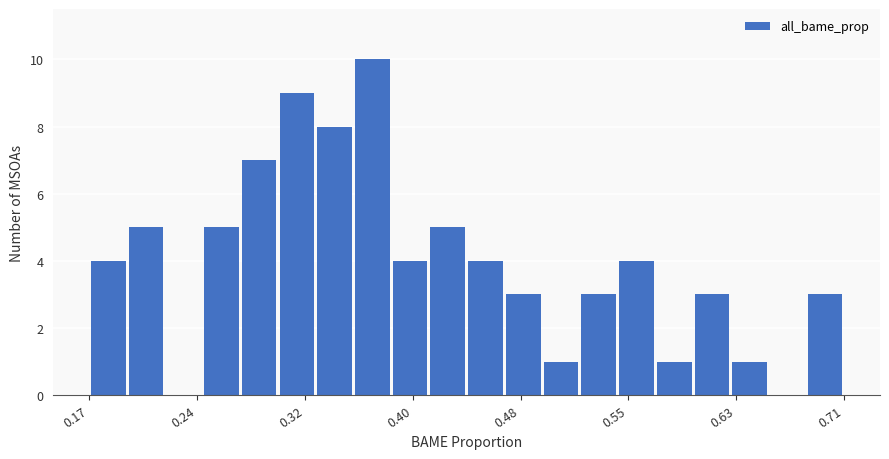

Read against the x-axis, roughly where is the centre of the tallest bar?

0.37